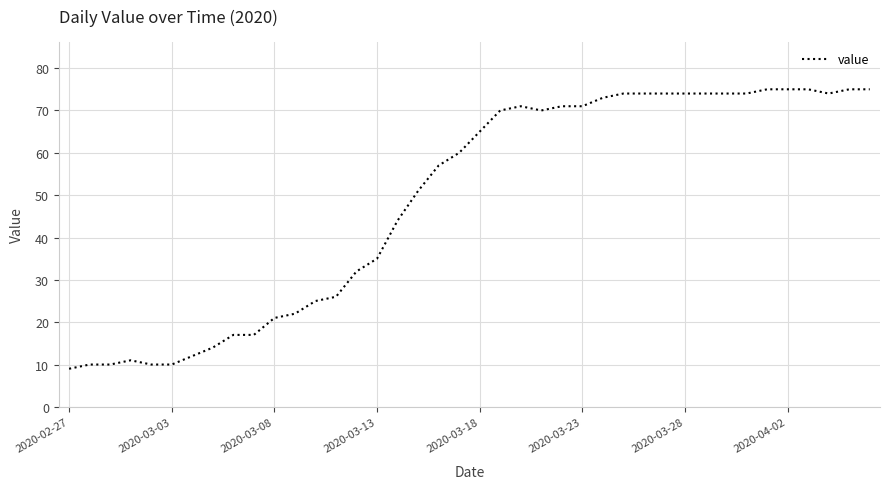

What is the minimum value shown in the chart?

9